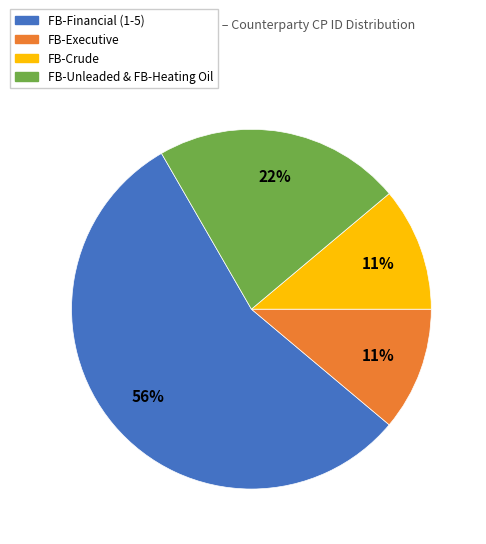

Which category has the biggest portion of the pie?

FB-Financial (1-5)